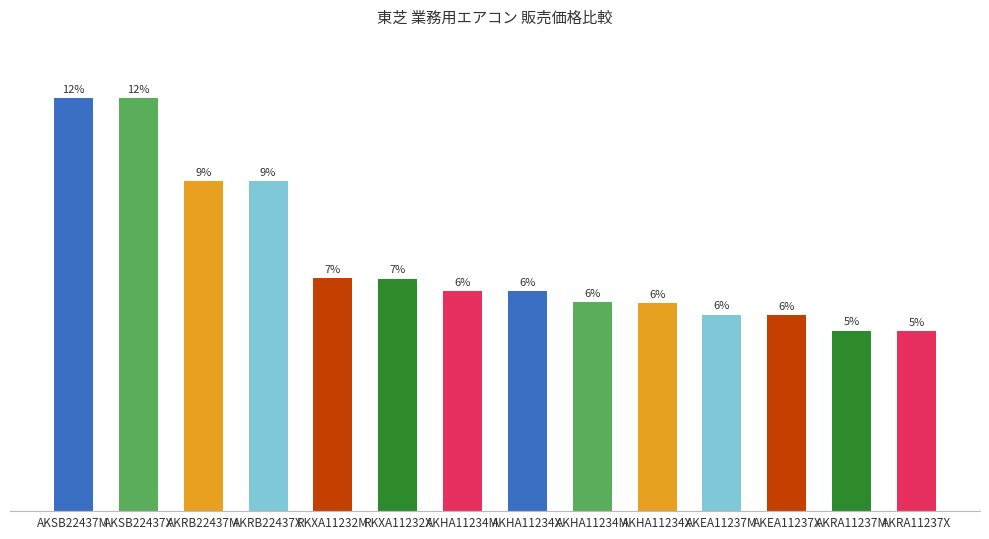

What is the sum of the values at AKEA11237M and AKRA11237M?

1966680